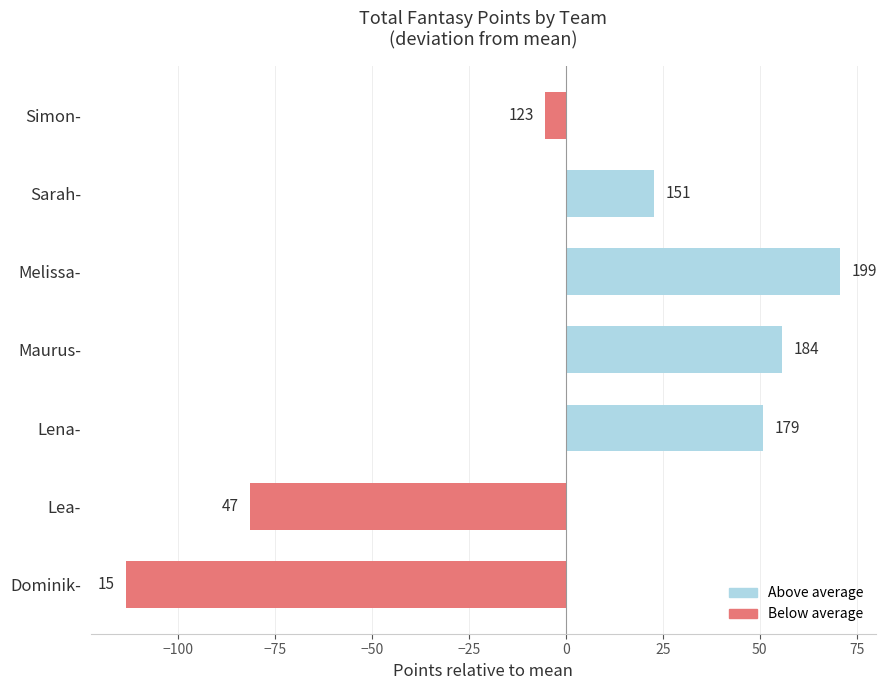

How many bars are there in total?

7